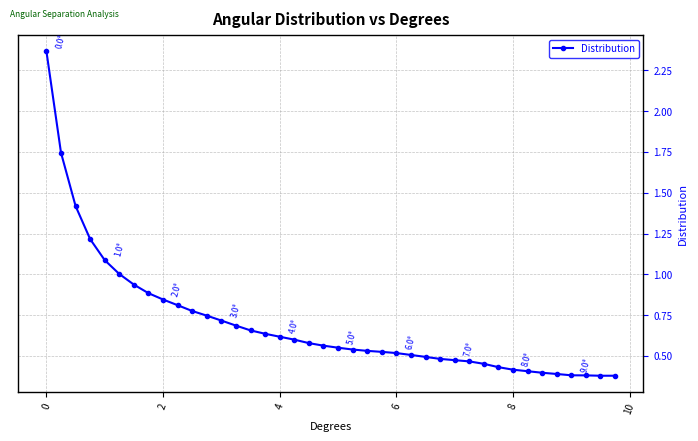

What is the sum of all values?

28.0